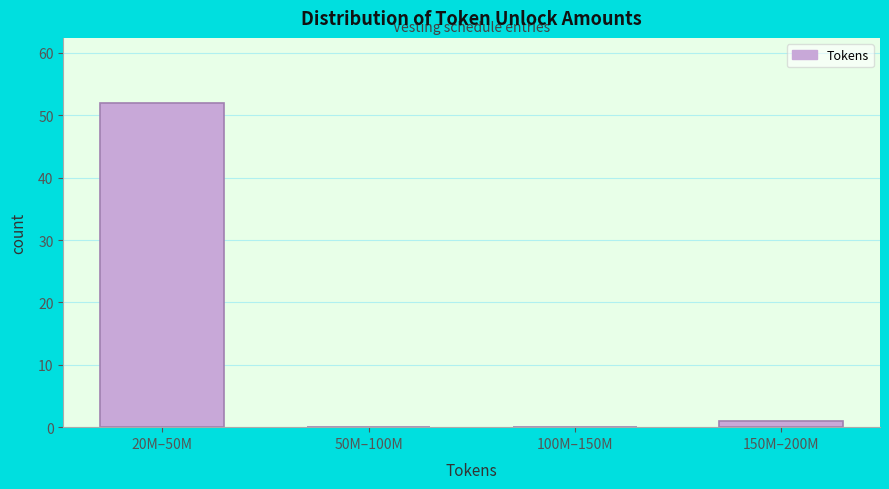

Reading left to right, what are all the values shown in this chart?

20M–50M=52	50M–100M=0	100M–150M=0	150M–200M=1